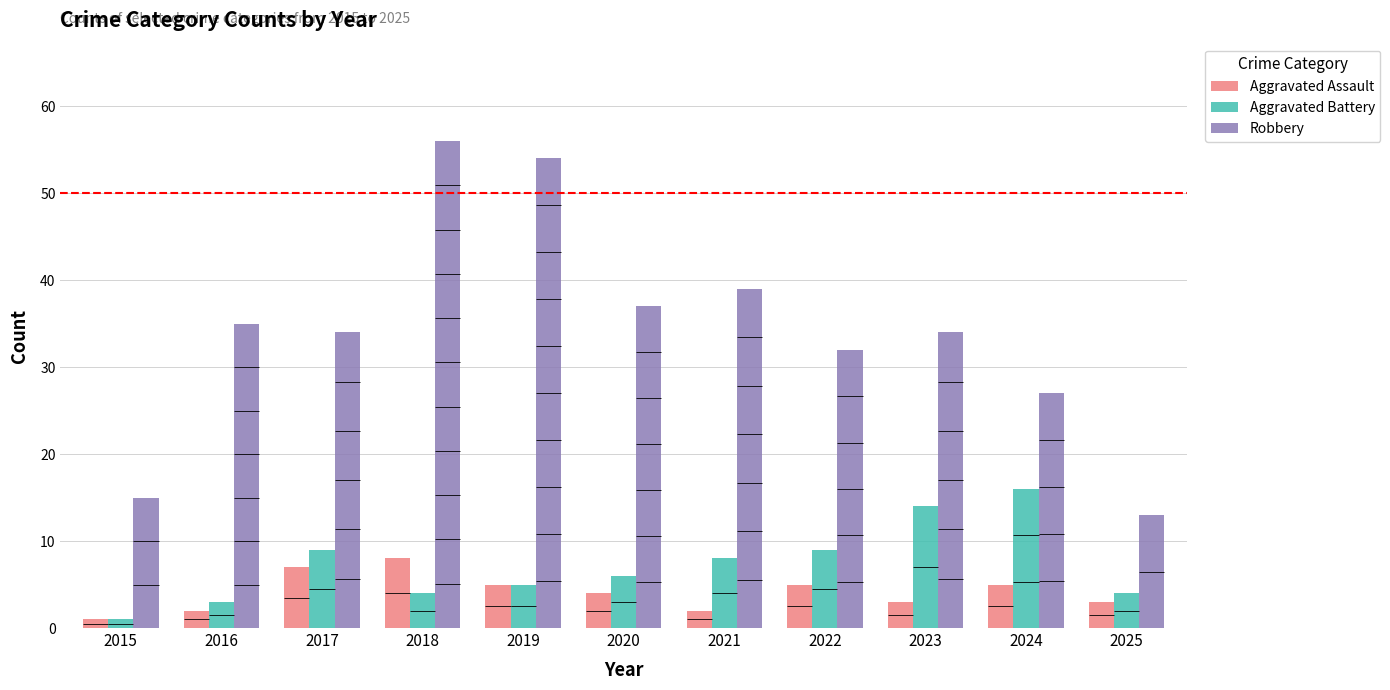

Rank the series by their maximum value, from lowest to highest.

Aggravated Assault, Aggravated Battery, Robbery